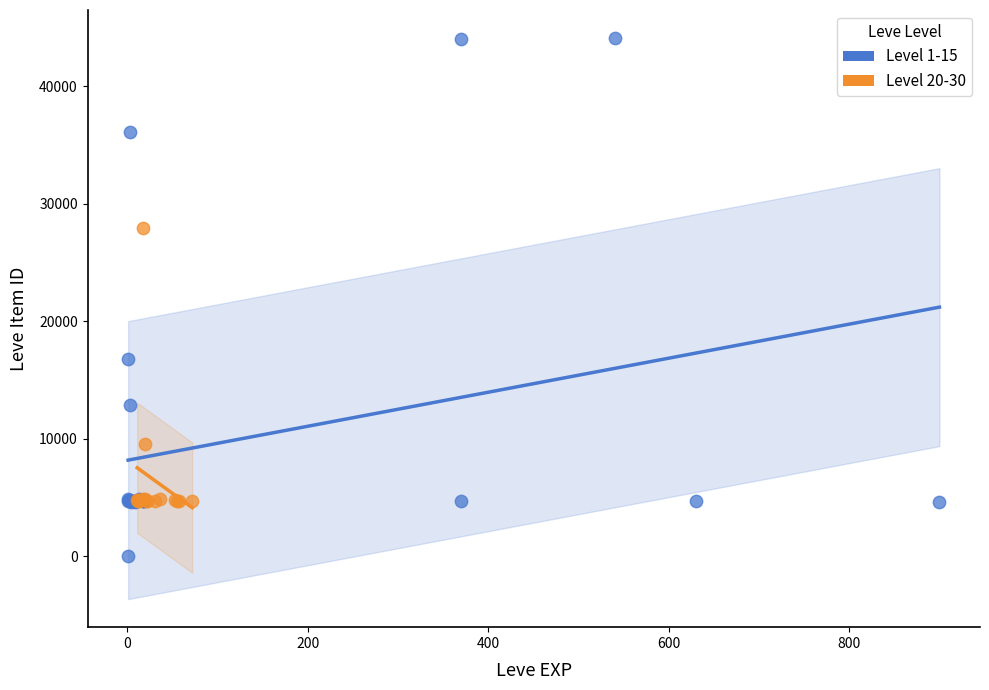

Which series contains the lowest Y value?

Level 1-15